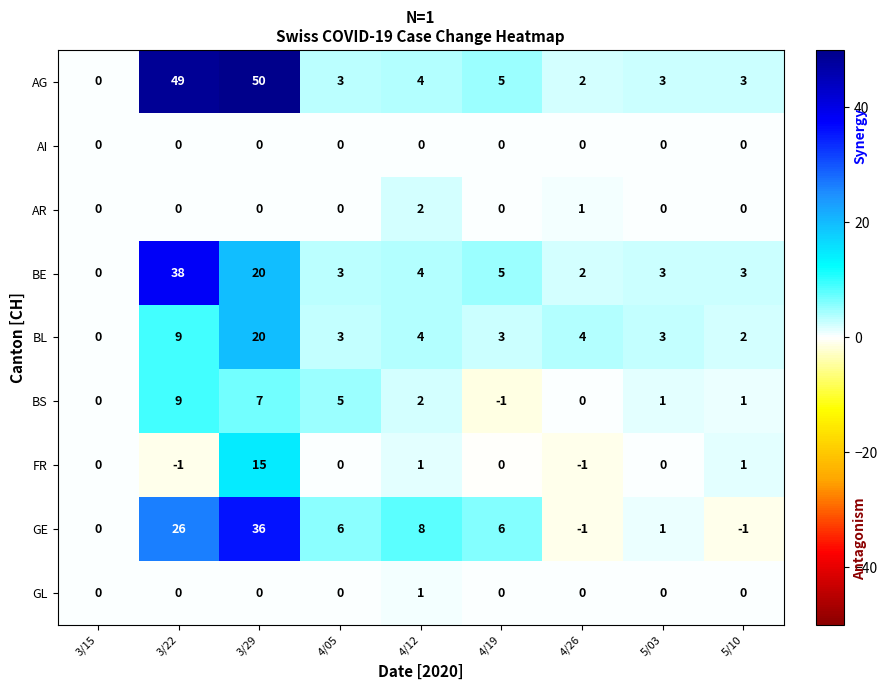

Read the AG value at 3/22, to the nearest 5.

50